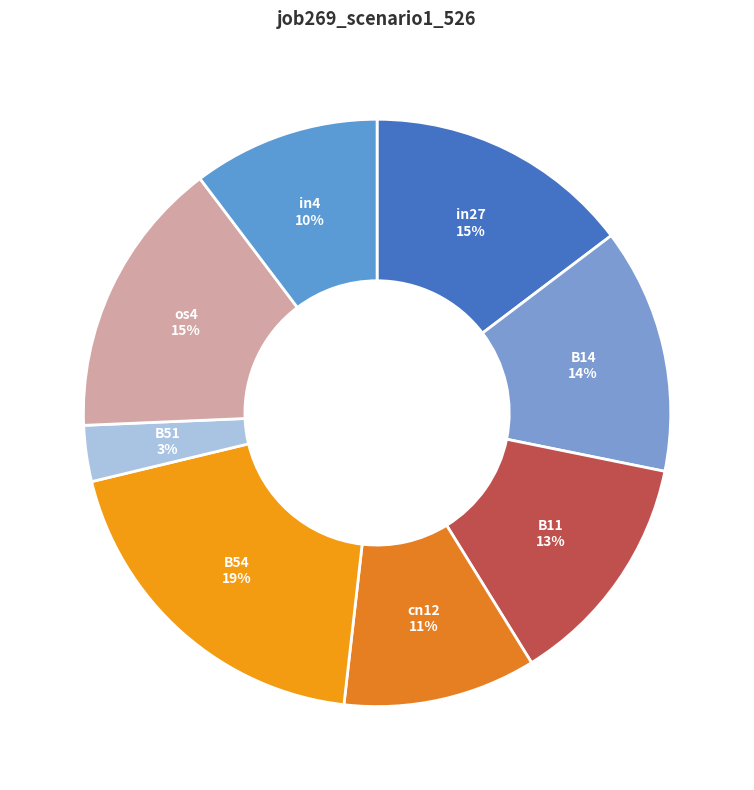

Which has a higher value, B11 or in27?

in27